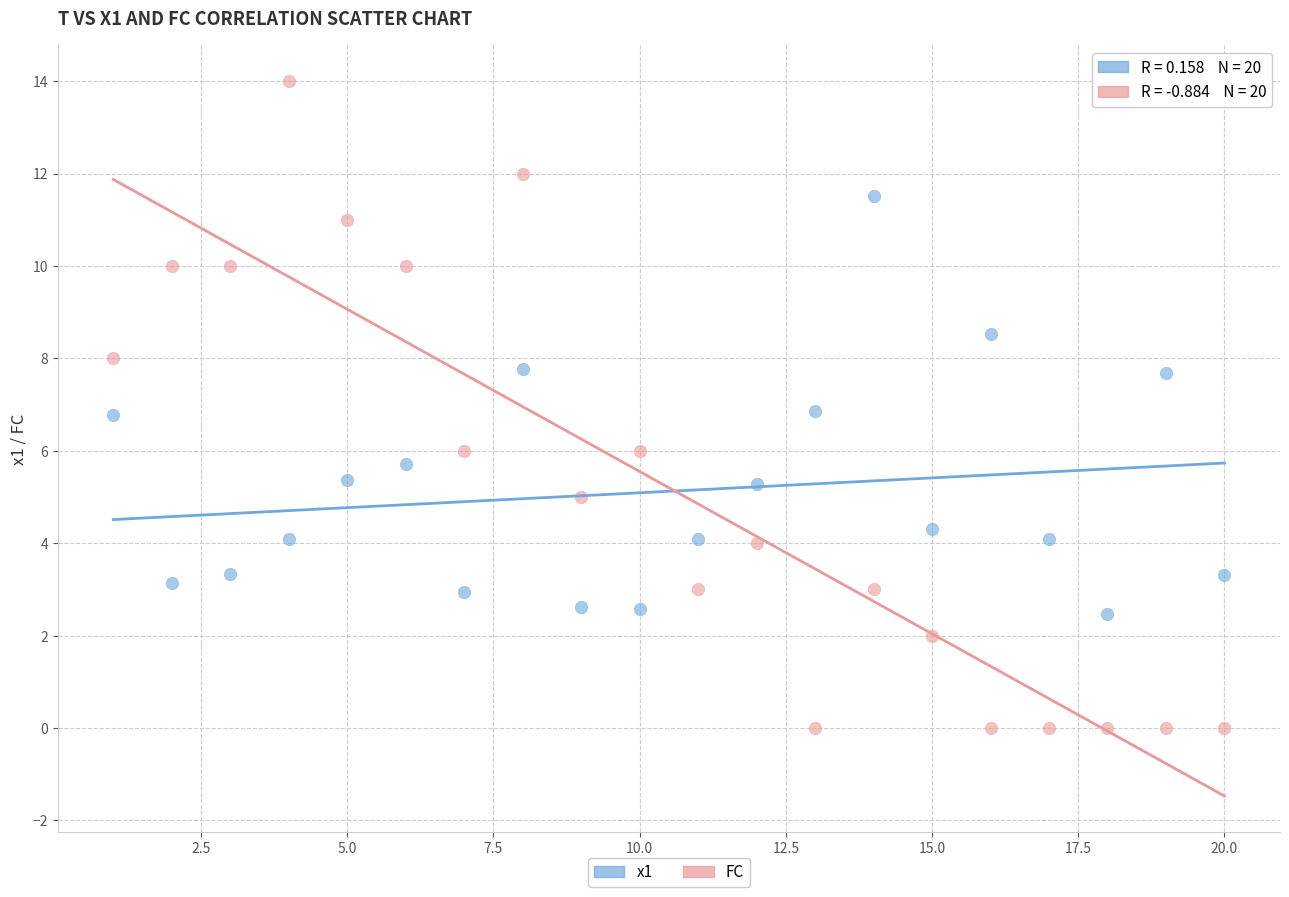

What are all the series names shown in the legend?

x1, FC